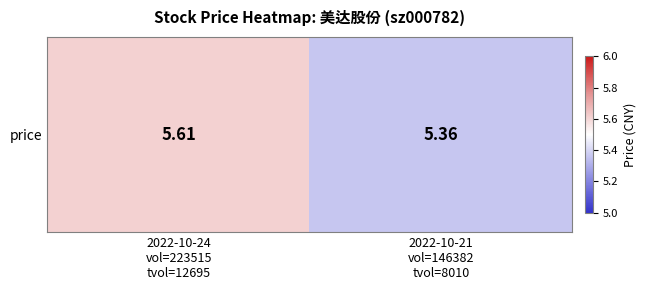

Is it true that the value at 2022-10-24
vol=223515
tvol=12695 is 5.6?

True